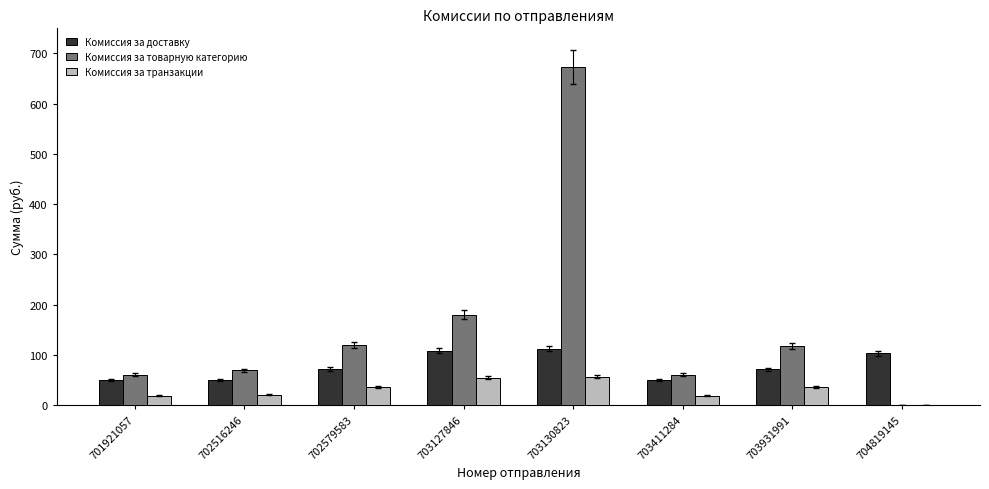

What is the sum of all Комиссия за товарную категорию values?

1279.7